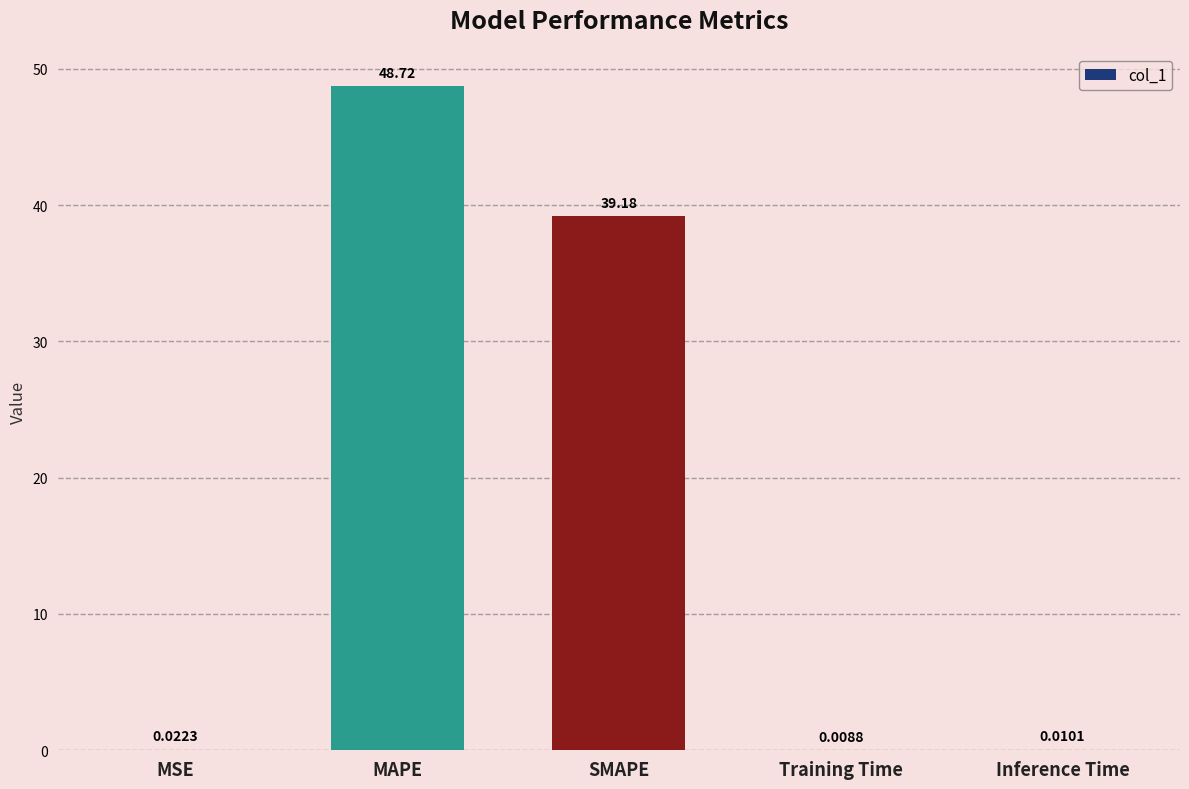

What is the change in value from MAPE to SMAPE?

-9.5